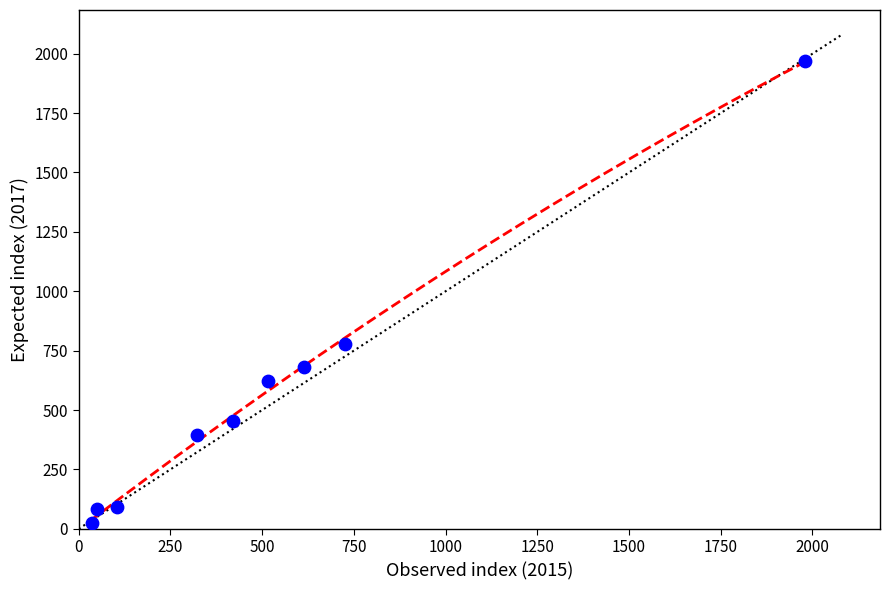

What is the average Y value?

566